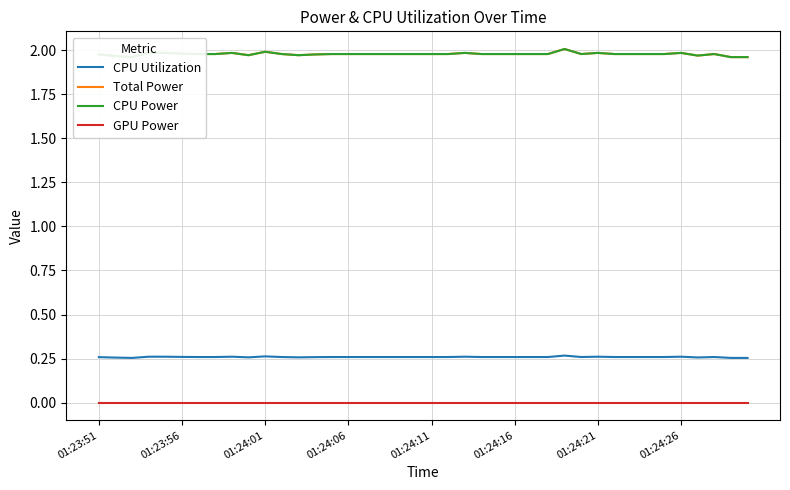

True or false: CPU Utilization and GPU Power intersect in this chart.

False